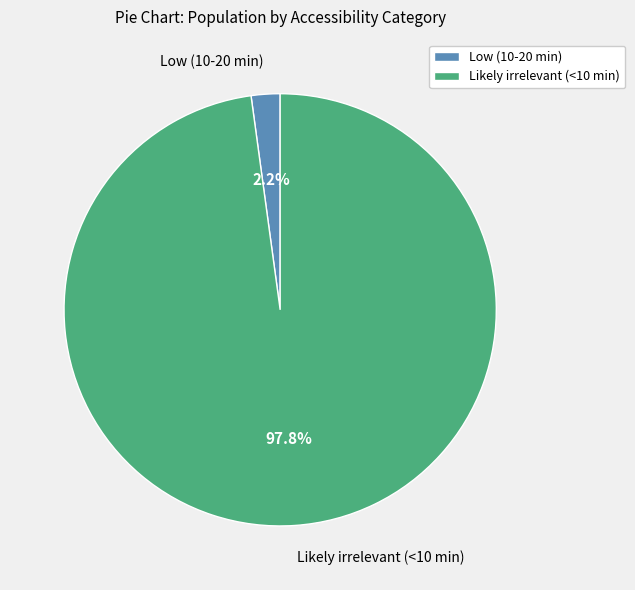

Do Likely irrelevant (<10 min) and Low (10-20 min) together represent more than half of the pie?

Yes